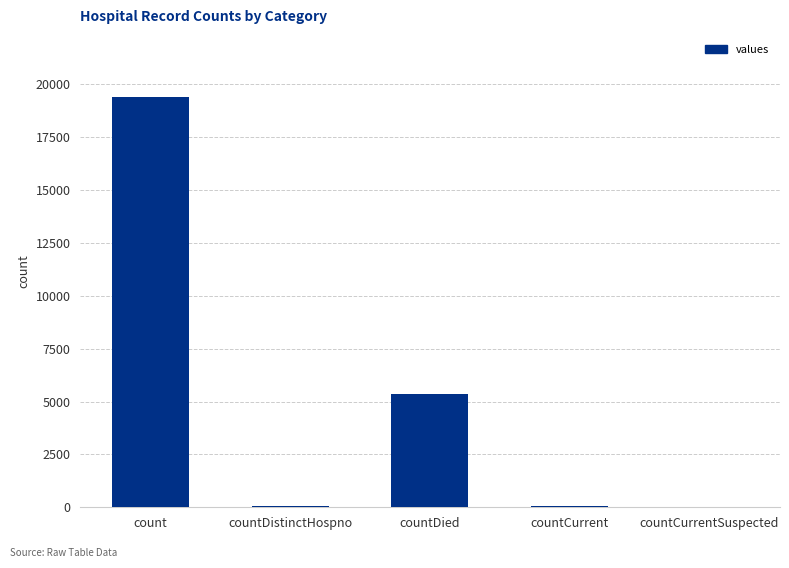

What is the sum of all values?

24875